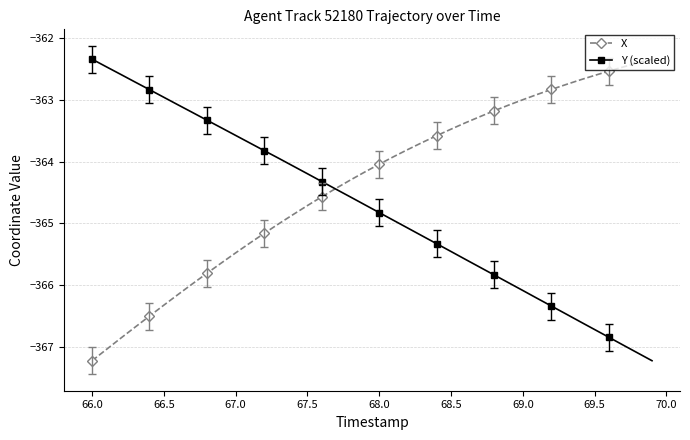

What is the value of the X point at the 21st from the left?

-364.0